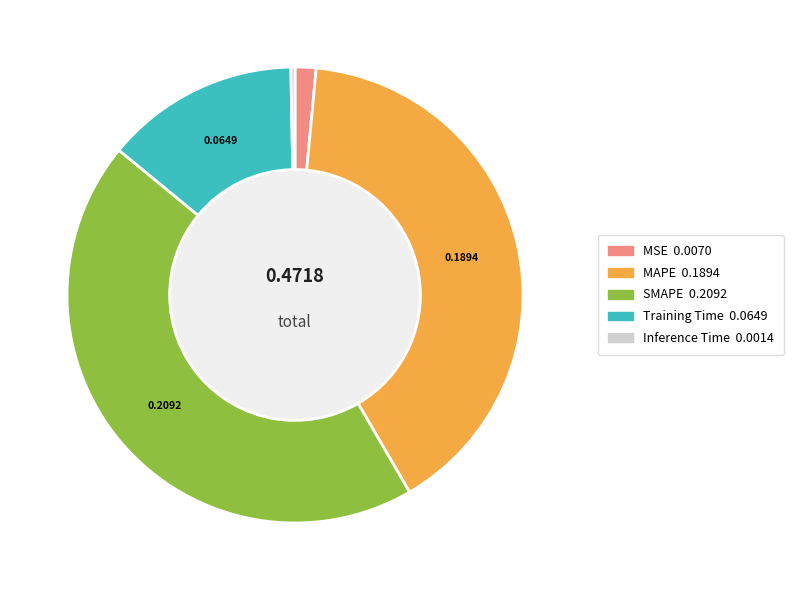

Is the sum of MAPE and Training Time greater than half?

Yes